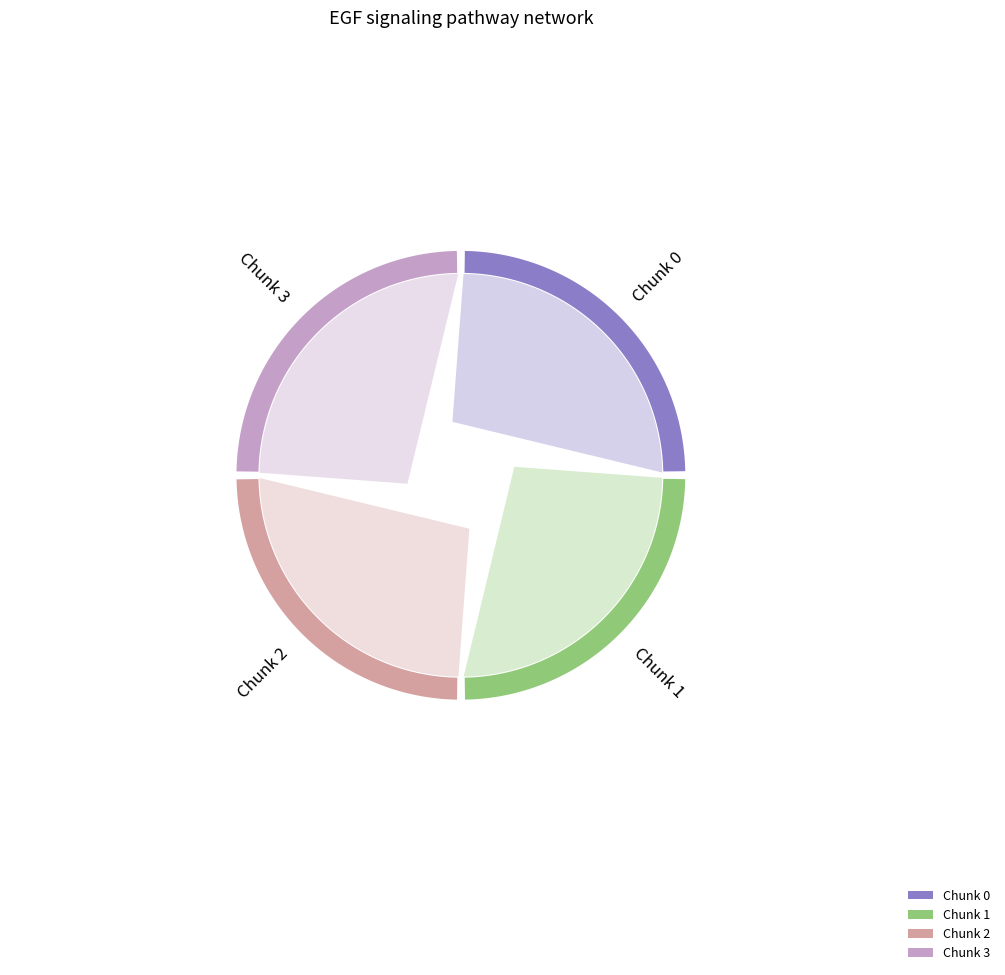

Is it true that 0 is 11% of the pie?

False